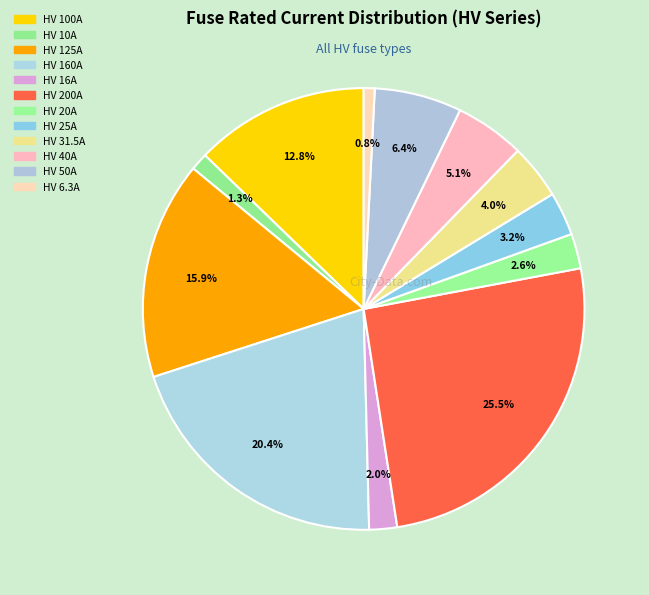

Does any single category account for the majority?

No